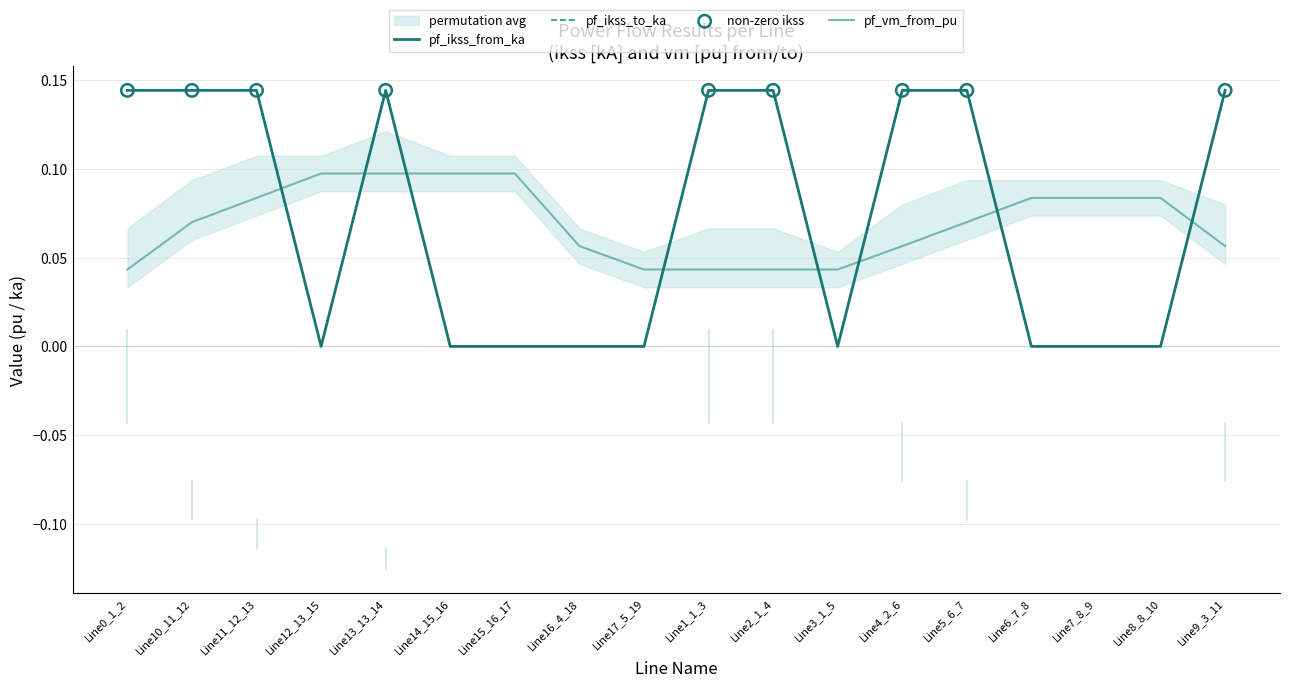

What is the total value across all series at Line11_12_13?

0.4